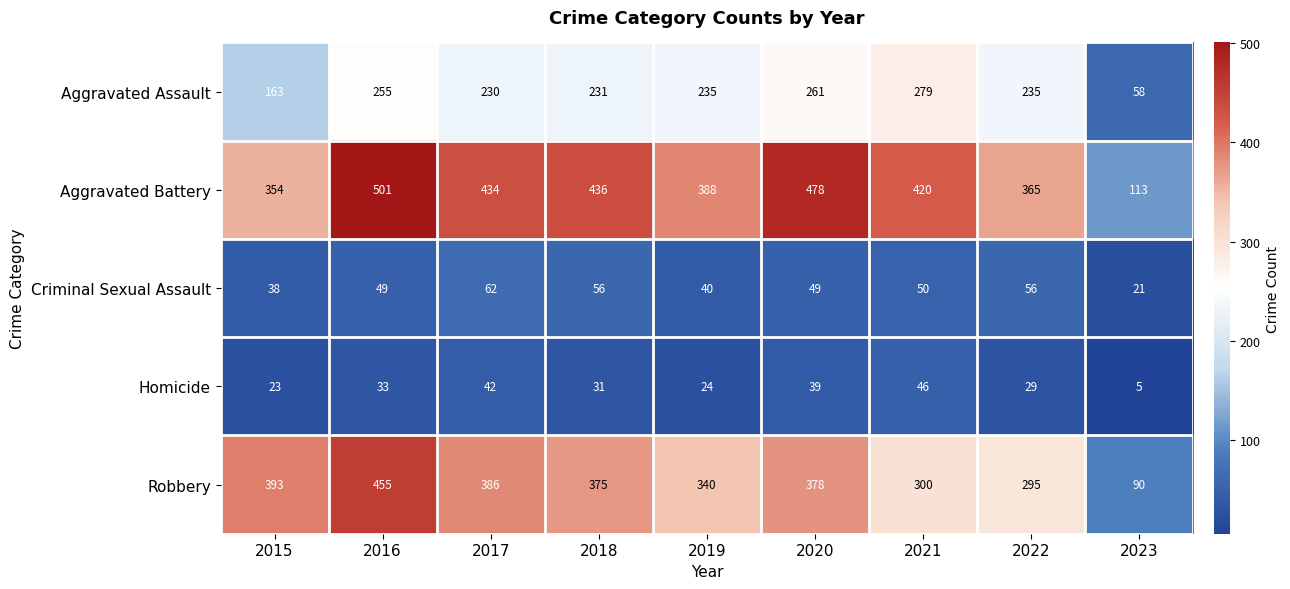

What is the difference between the maximum and second lowest values in the Aggravated Assault series?

116